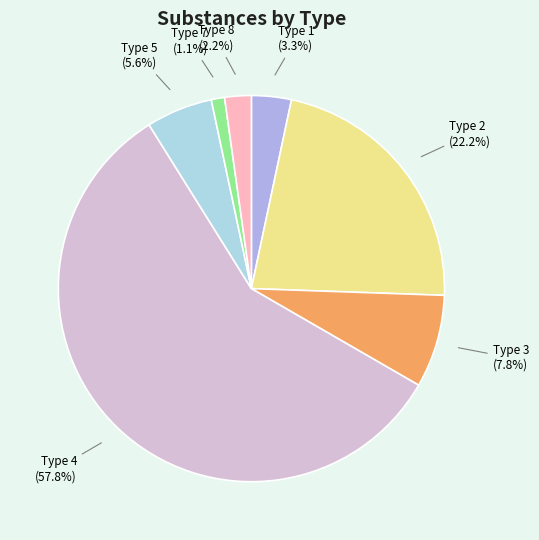

To the nearest percent, what percentage of the pie is Type 7?

1%